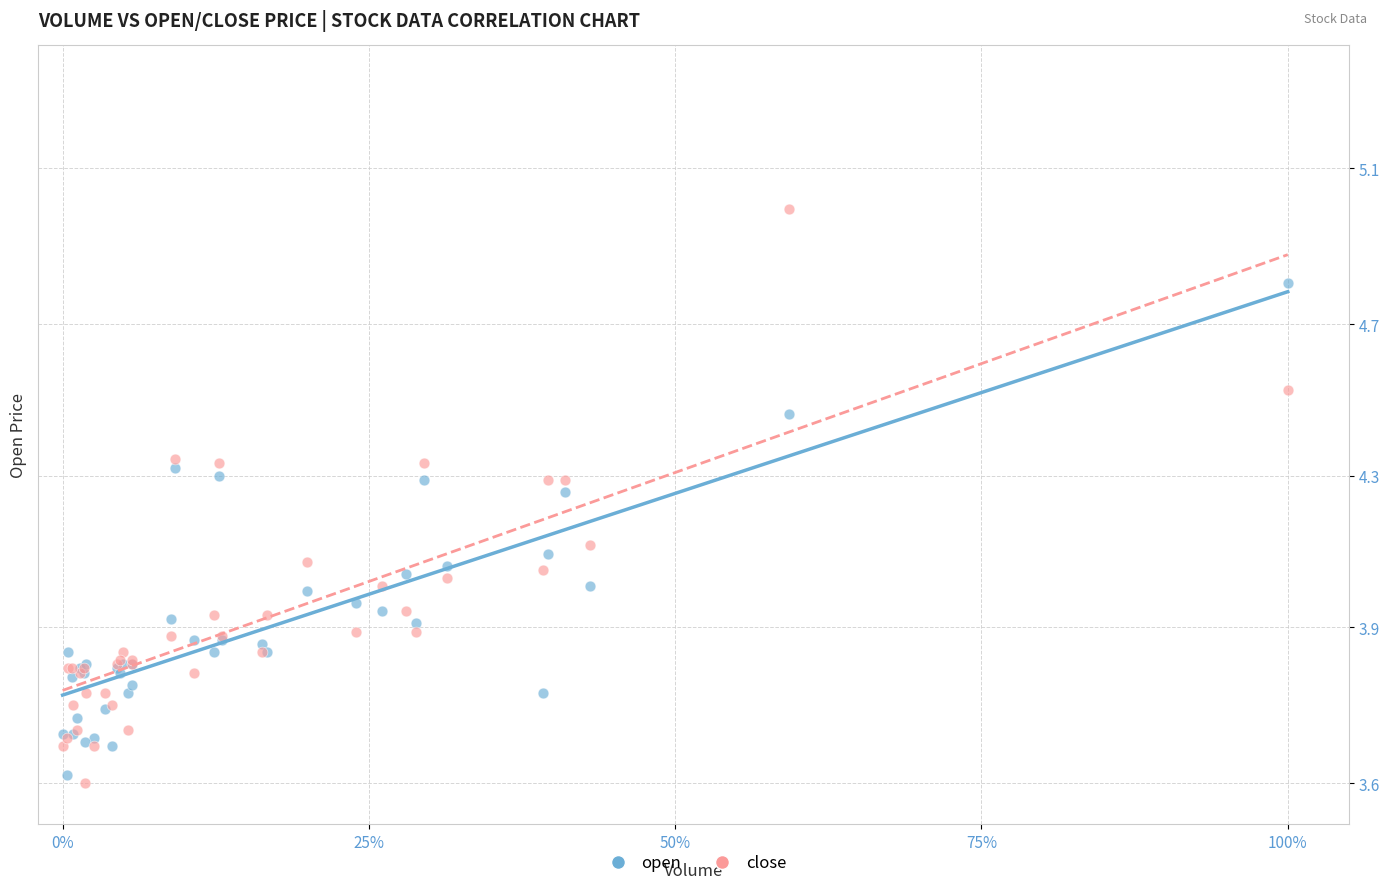

Which series reaches the maximum Y coordinate?

close